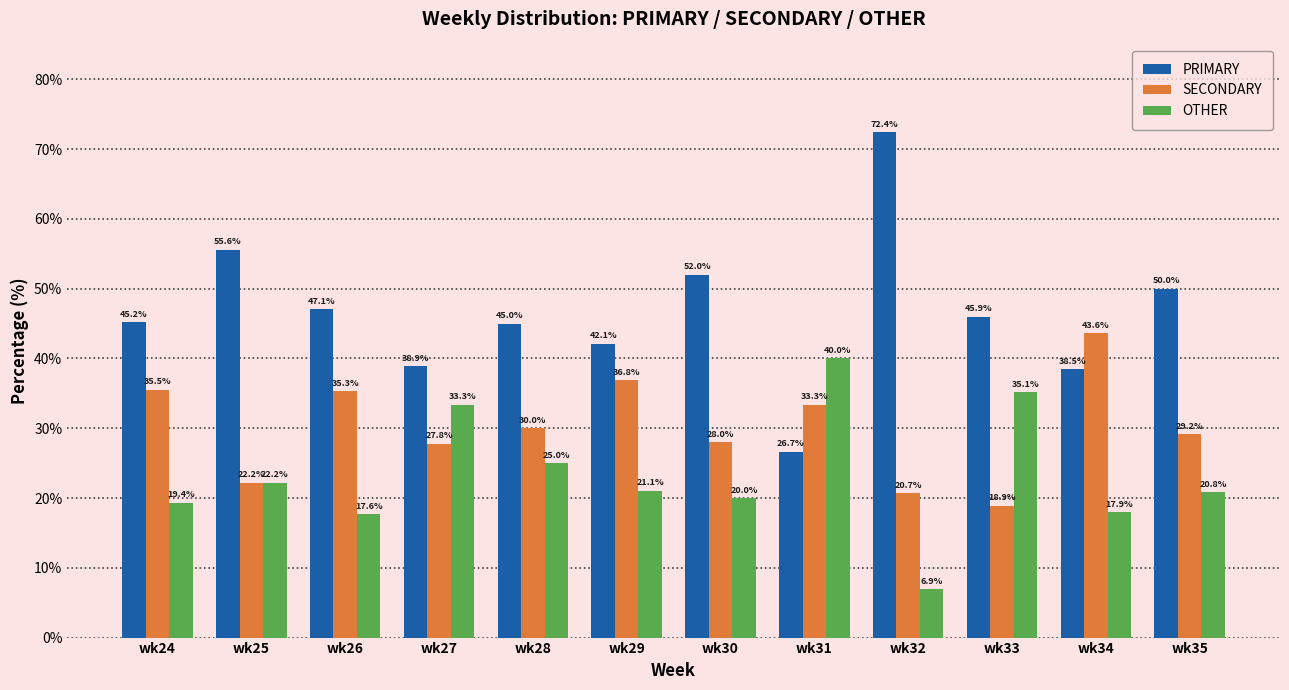

Which series has the largest range (max minus min)?

PRIMARY